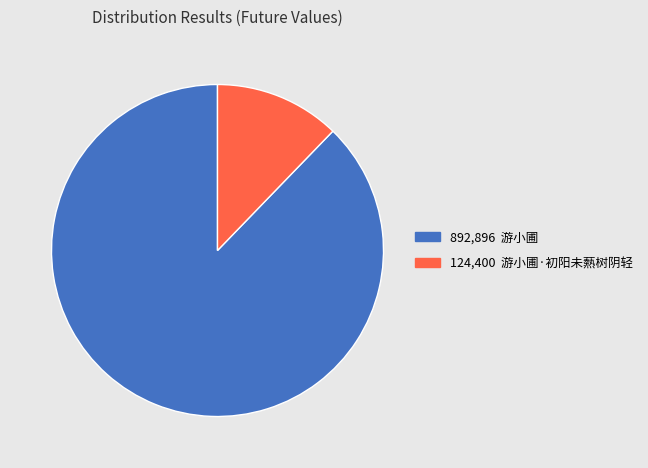

Do 124,400 游小圃·初阳未爇树阴轻 and 892,896 游小圃 together represent more than half of the pie?

Yes